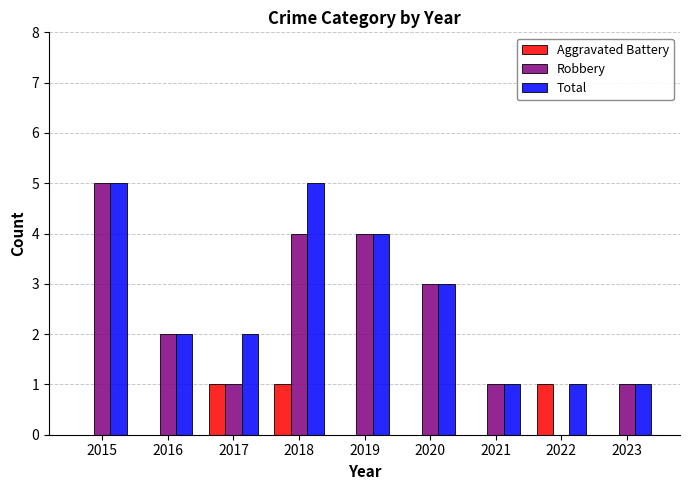

Are the bars horizontal?

No